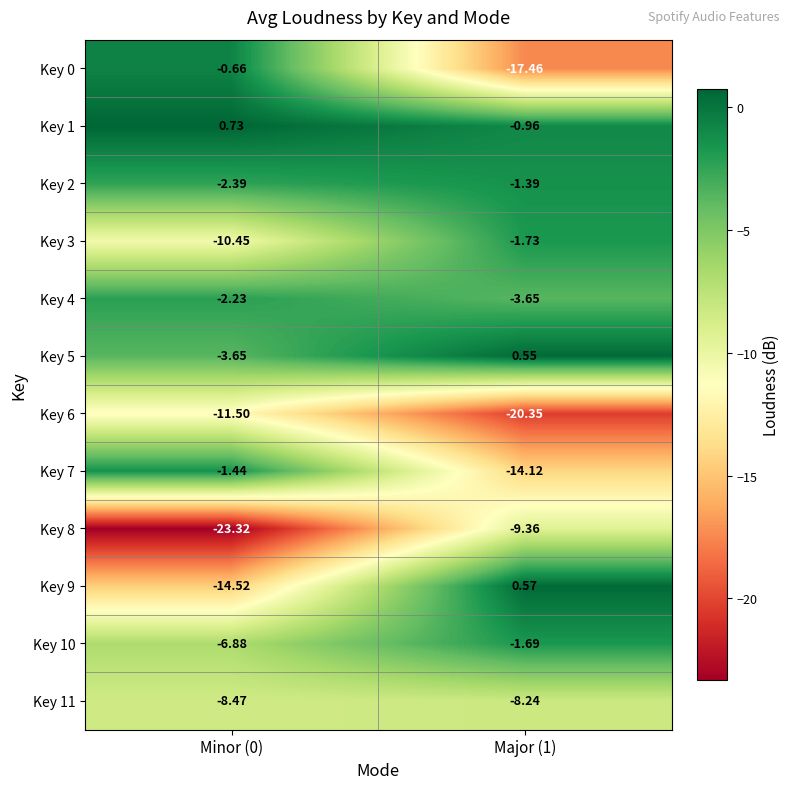

Is the value of Key 9 at Major (1) greater than the value of Key 10 at Minor (0)?

Yes